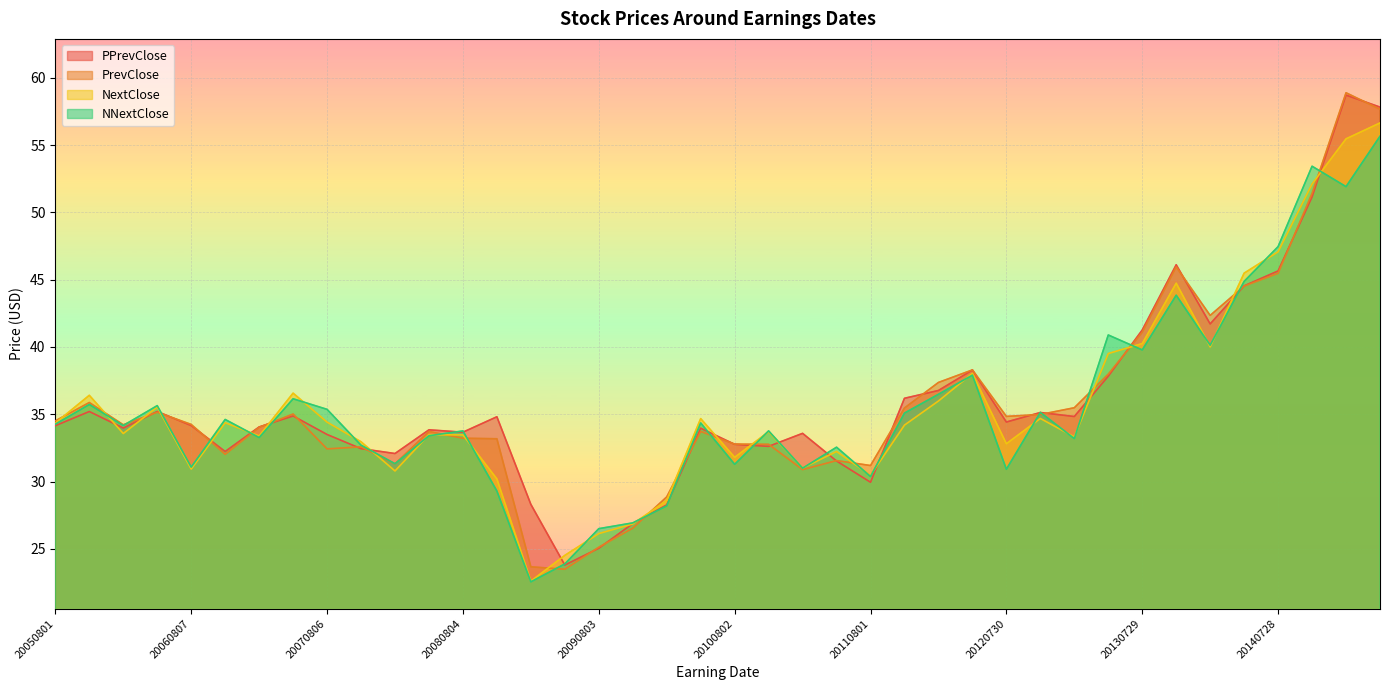

What is the maximum value shown in the chart?

58.9